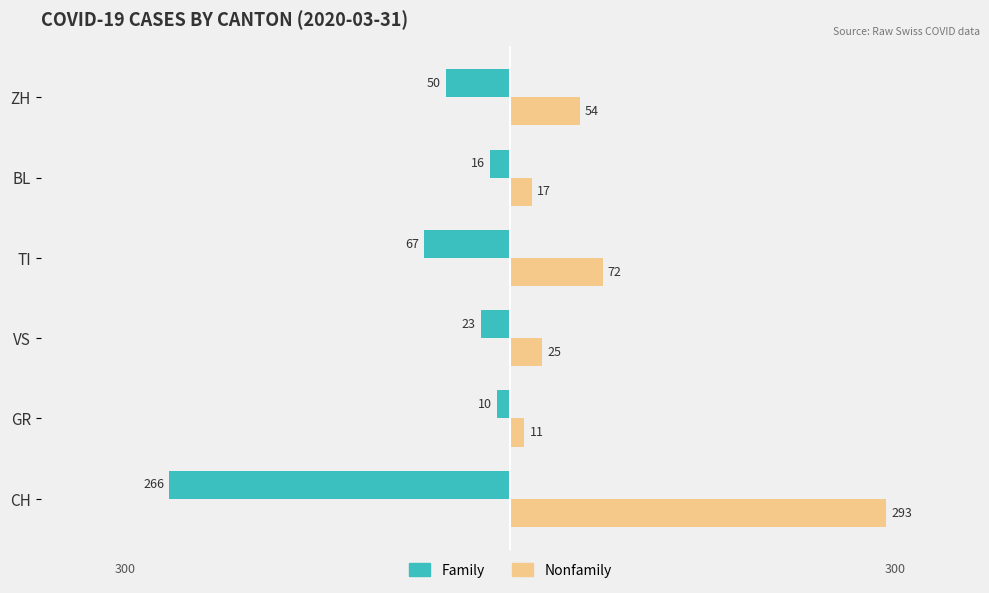

What are all the series names shown in the legend?

Family, Nonfamily